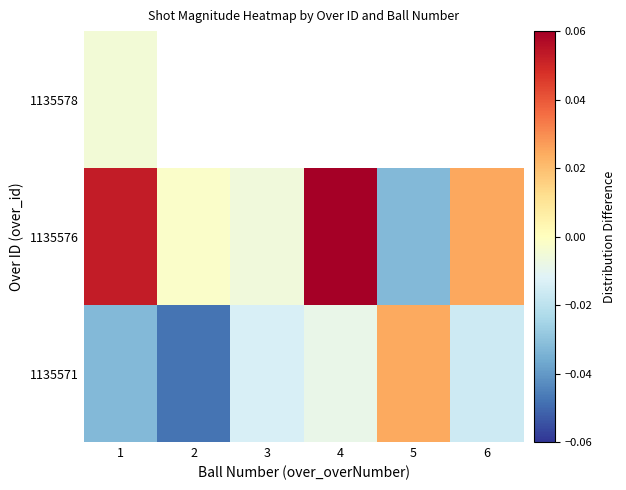

What is the difference between the maximum and minimum values in the 1135576 series?

0.1